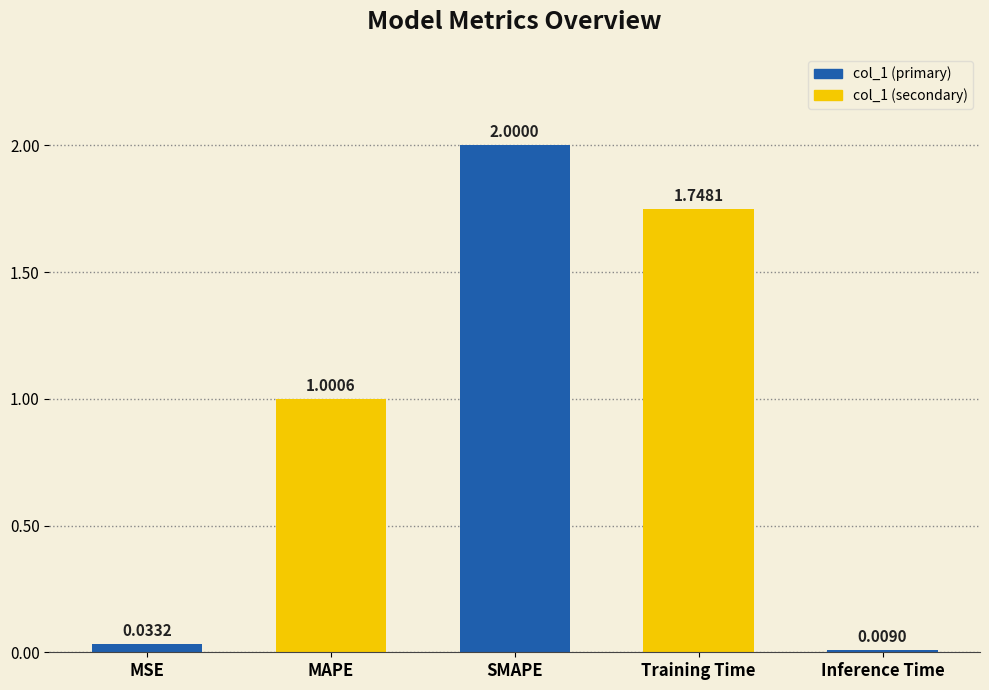

Rank the categories by value from lowest to highest.

Inference Time, MSE, MAPE, Training Time, SMAPE